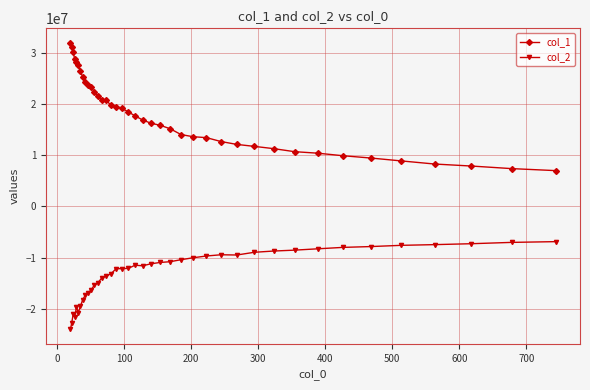

What is the highest value of the col_2 series?

-6895212.9